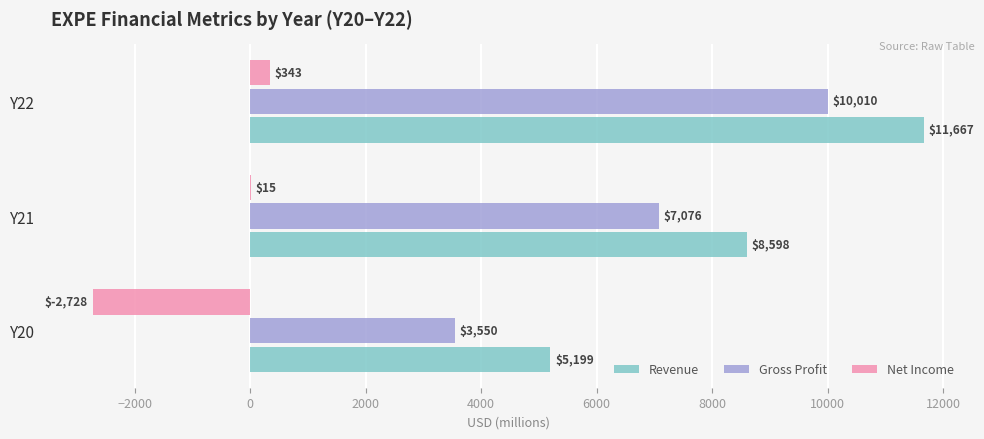

Which series has the widest spread of values?

Revenue